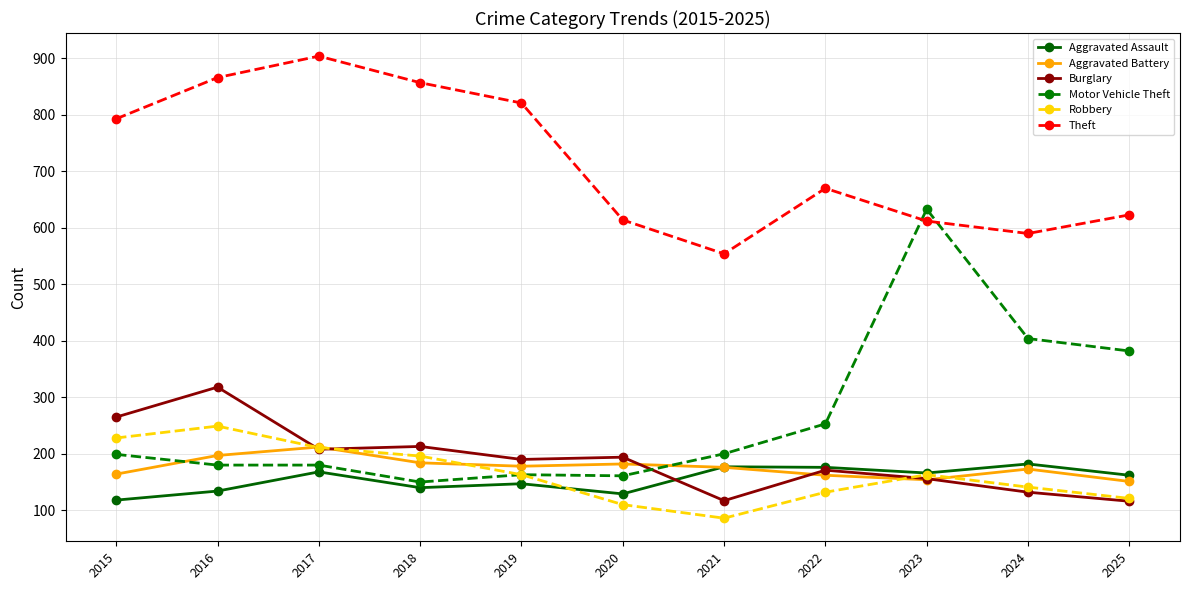

At which category is the sum across all series the highest?

2016